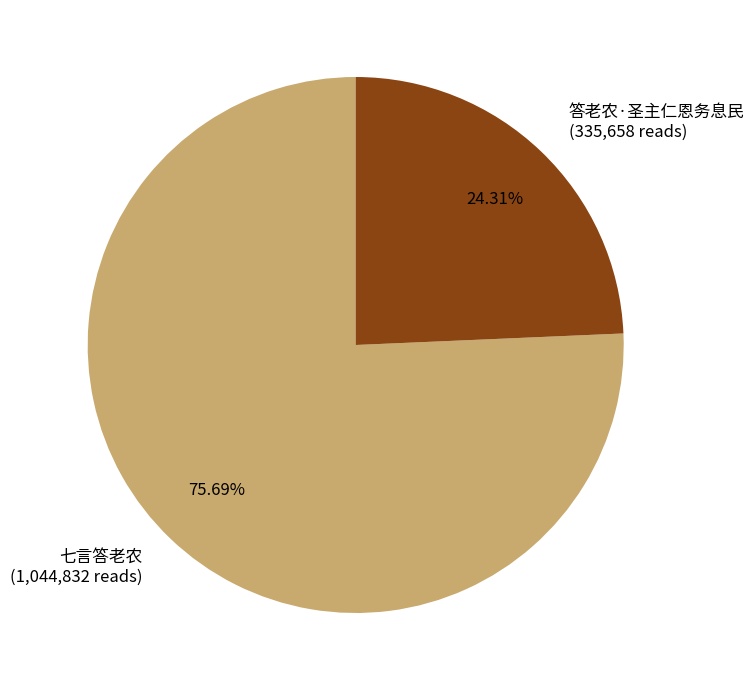

What is the ratio of the value at 答老农·圣主仁恩务息民 to the value at 七言答老农?

0.3